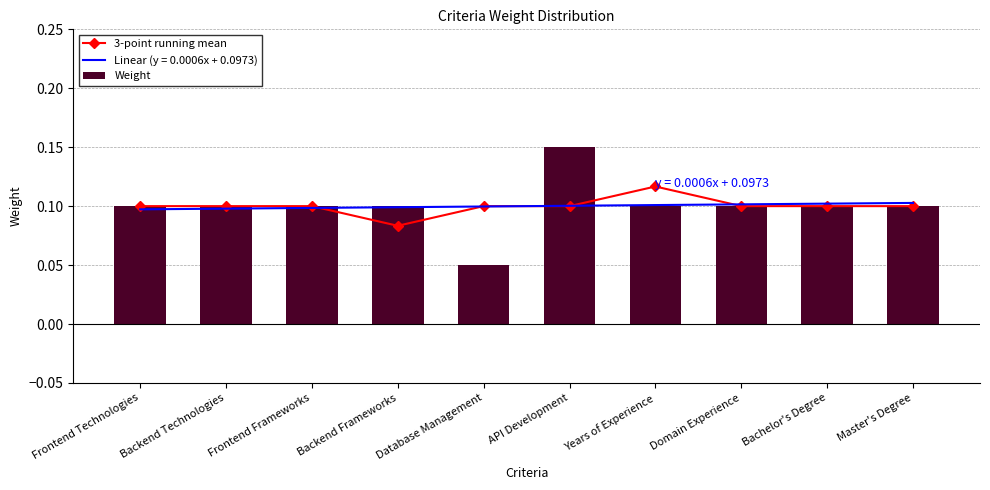

What is the sum of all 3-point running mean values?

1.0